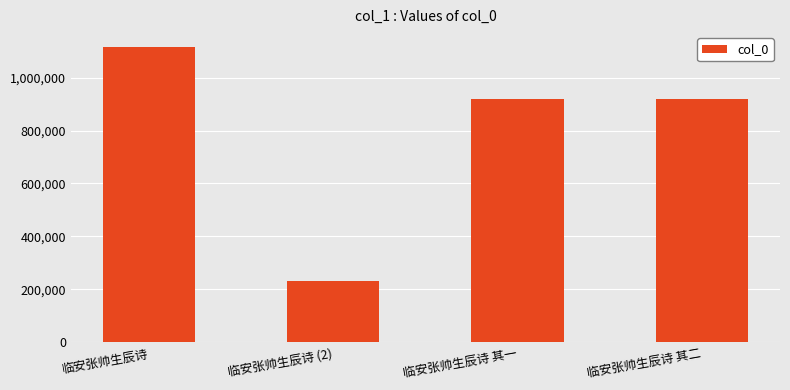

What is the maximum value shown in the chart?

1116024